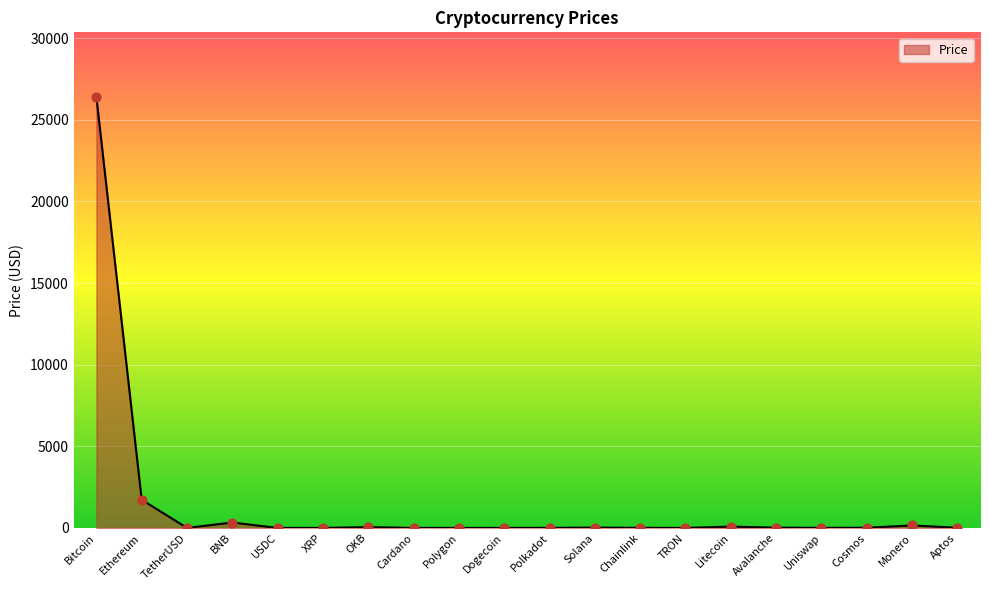

Between Ethereum and Litecoin, which is larger?

Ethereum